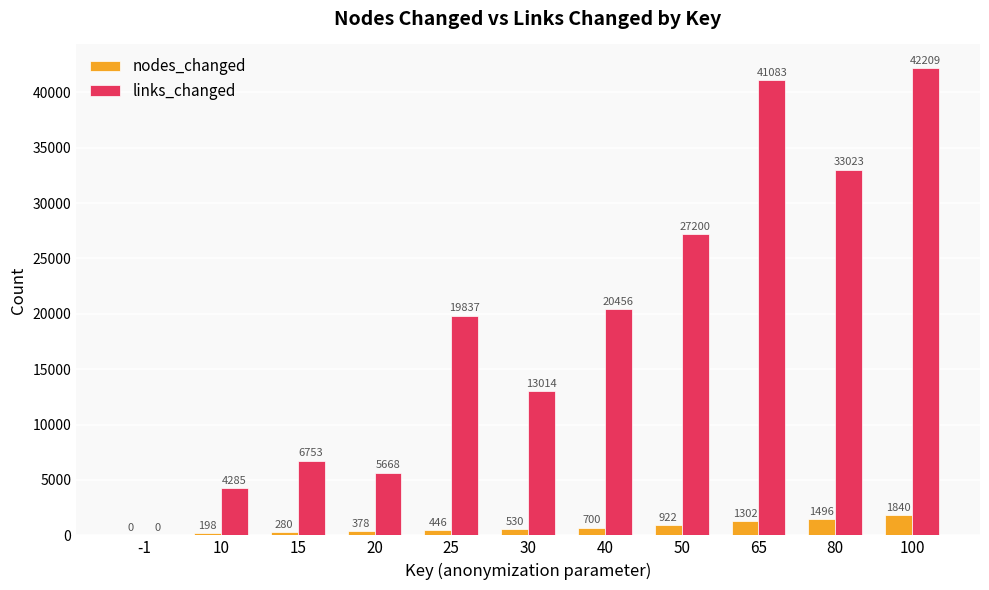

Where is nodes_changed nearest to the value 920?

50